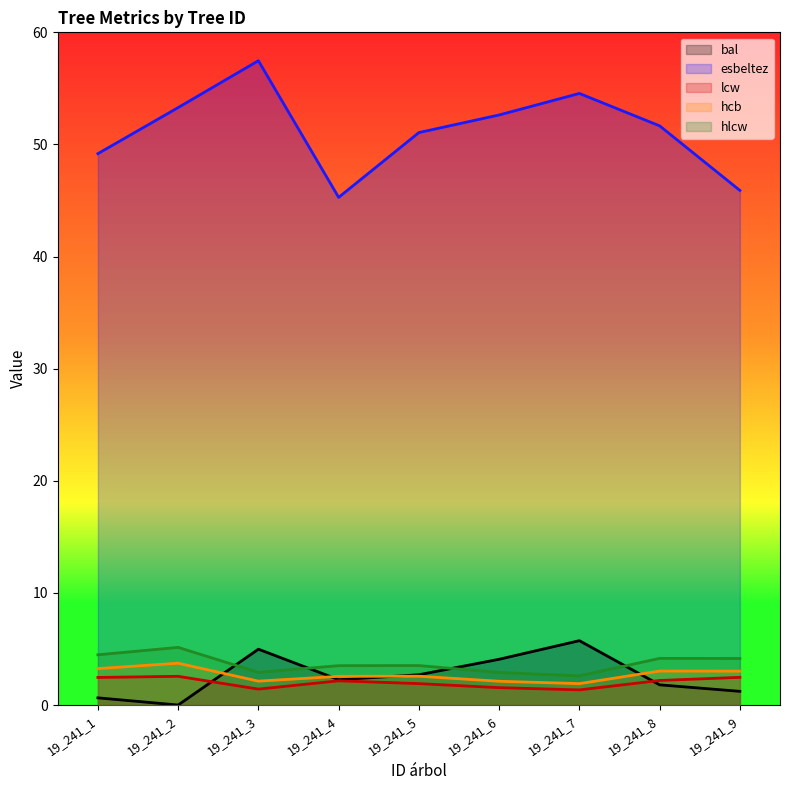

How many data points in bal are above 2?

5